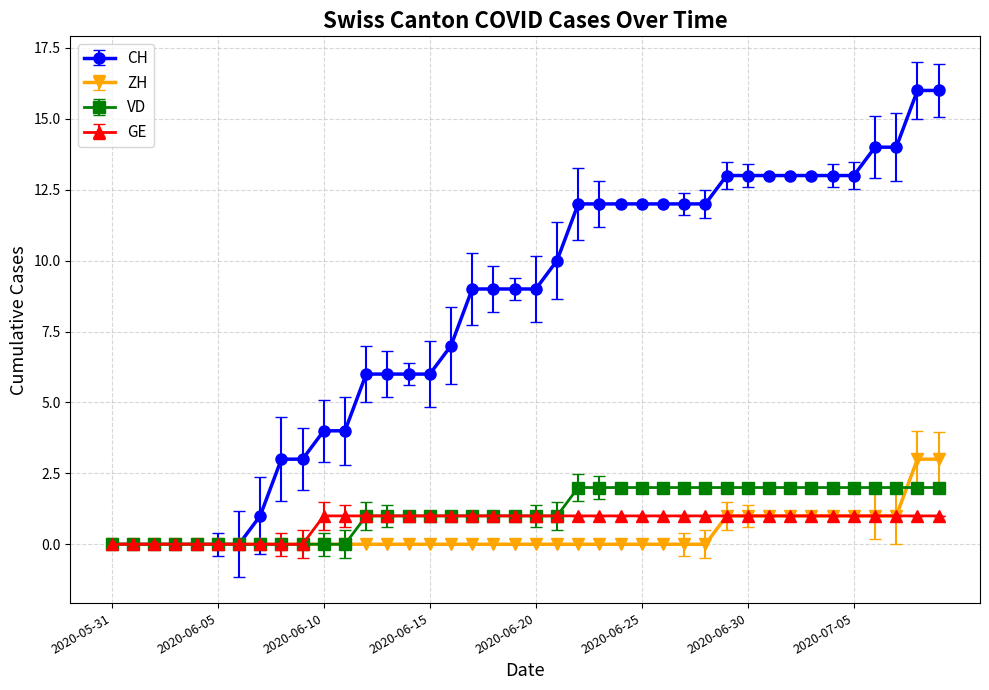

Reading right to left, what are all the values shown in this chart?

CH: 16	16	14	14	13	13	13	13	13	13	13	12	12	12	12	12	12	12	10	9	9	9	9	7	6	6	6	6	4	4	3	3	1	0	0	0	0	0	0	0
ZH: 3	3	1	1	1	1	1	1	1	1	1	0	0	0	0	0	0	0	0	0	0	0	0	0	0	0	0	0	0	0	0	0	0	0	0	0	0	0	0	0
VD: 2	2	2	2	2	2	2	2	2	2	2	2	2	2	2	2	2	2	1	1	1	1	1	1	1	1	1	1	0	0	0	0	0	0	0	0	0	0	0	0
GE: 1	1	1	1	1	1	1	1	1	1	1	1	1	1	1	1	1	1	1	1	1	1	1	1	1	1	1	1	1	1	0	0	0	0	0	0	0	0	0	0